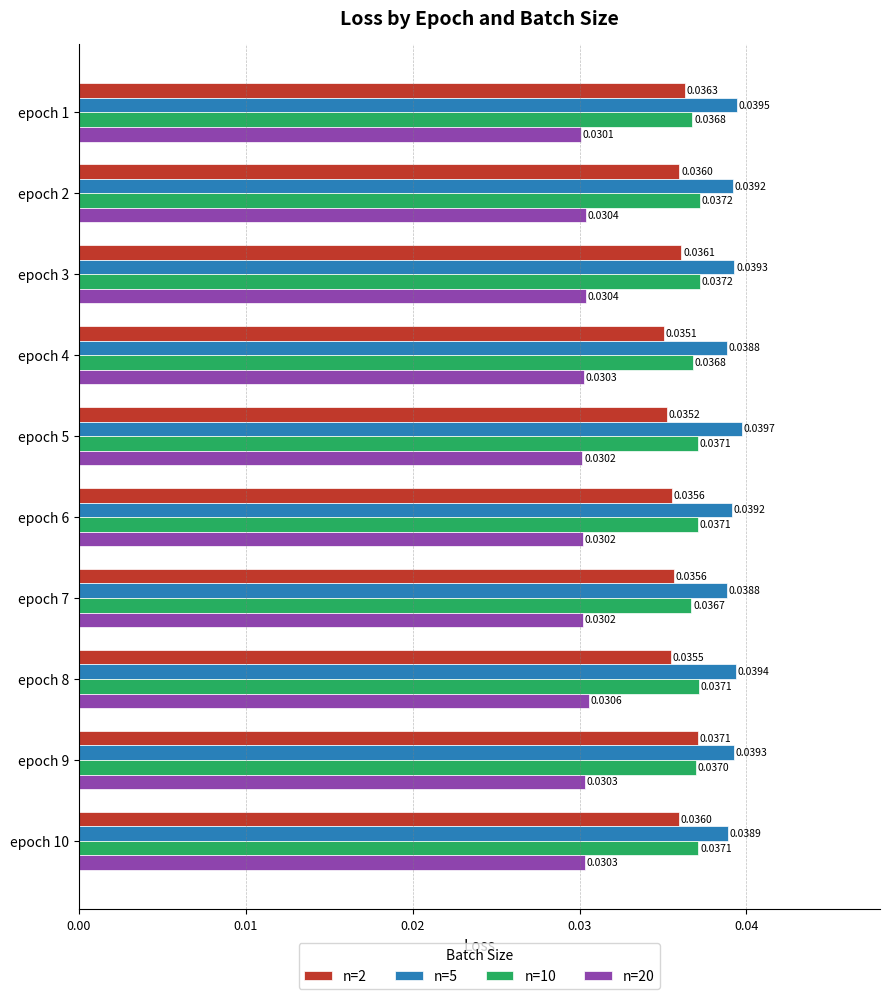

Rank the series at epoch 8 from highest to lowest value.

n=5, n=10, n=2, n=20